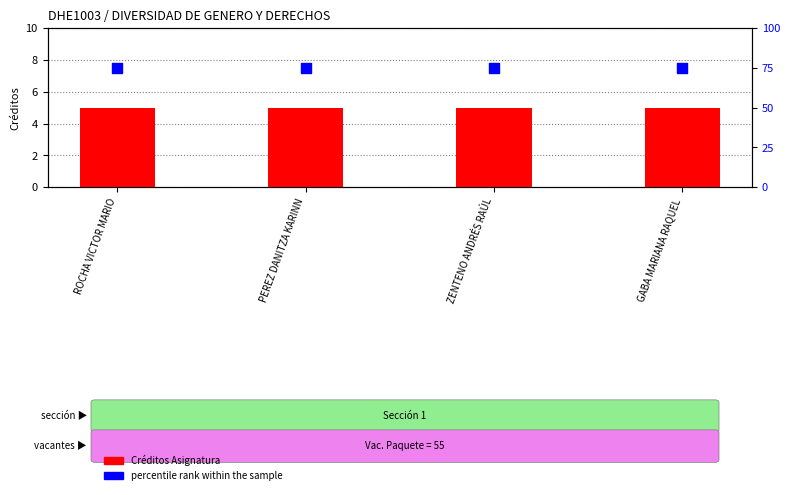

Which series contains the highest Y value?

percentile rank within the sample